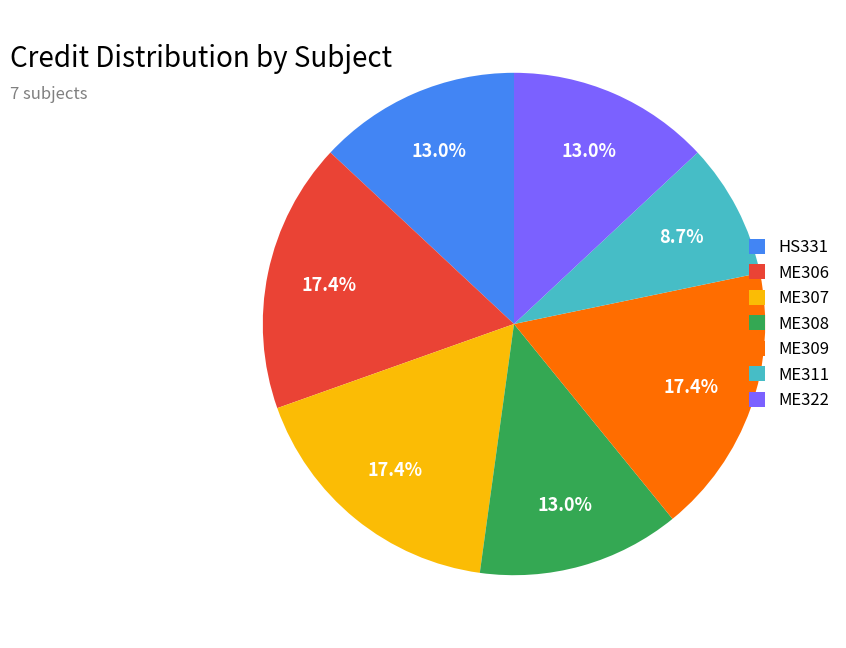

The ME308 slice represents 5% of the pie. True or false?

False